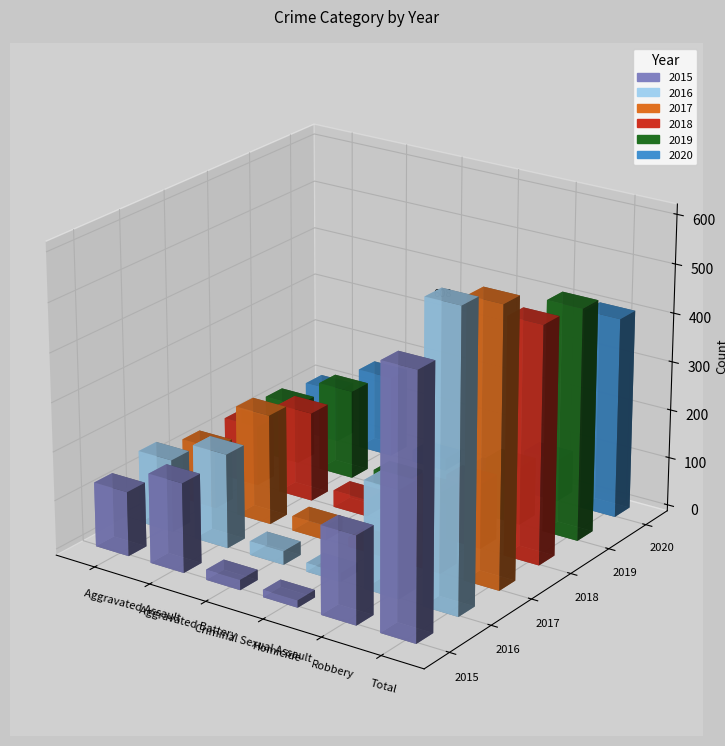

Rank the categories by 2016 value from highest to lowest.

Total, Robbery, Aggravated Battery, Aggravated Assault, Criminal Sexual Assault, Homicide